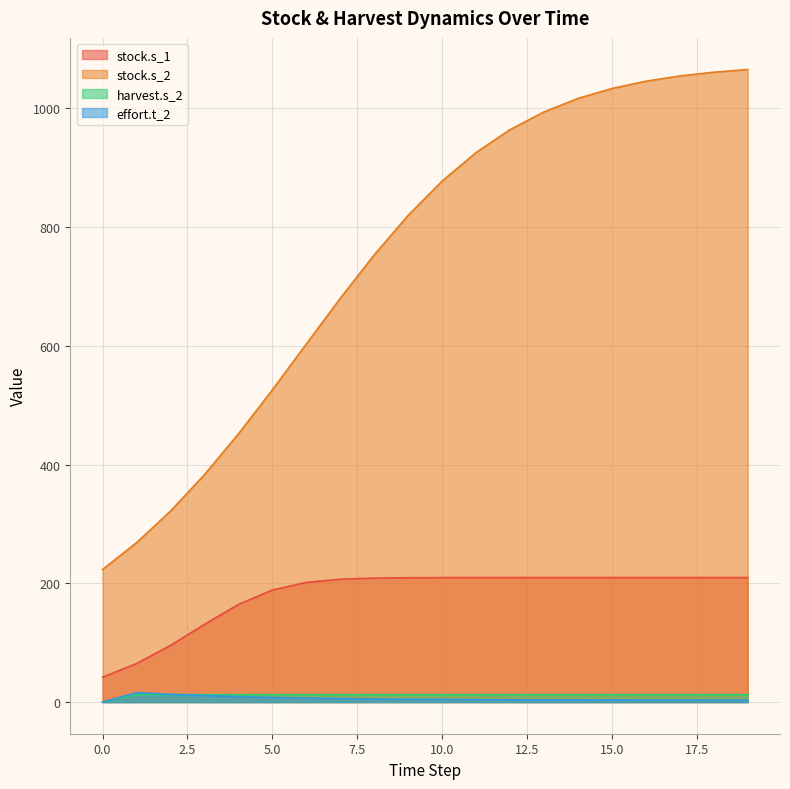

True or false: harvest.s_2 and stock.s_1 intersect in this chart.

False